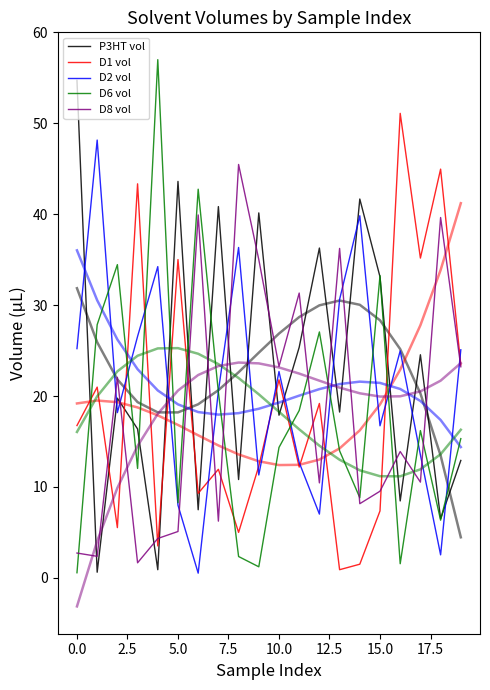

True or false: D2 vol has a value of 0.8 at 18.

False